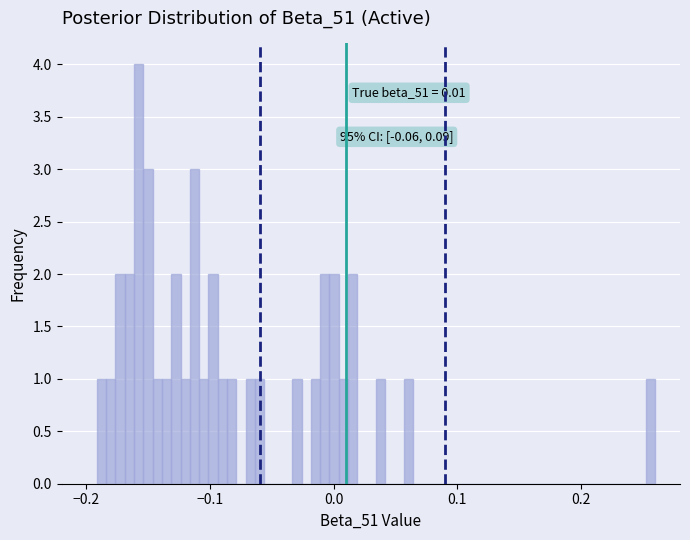

Read against the x-axis, roughly where is the centre of the tallest bar?

-0.16